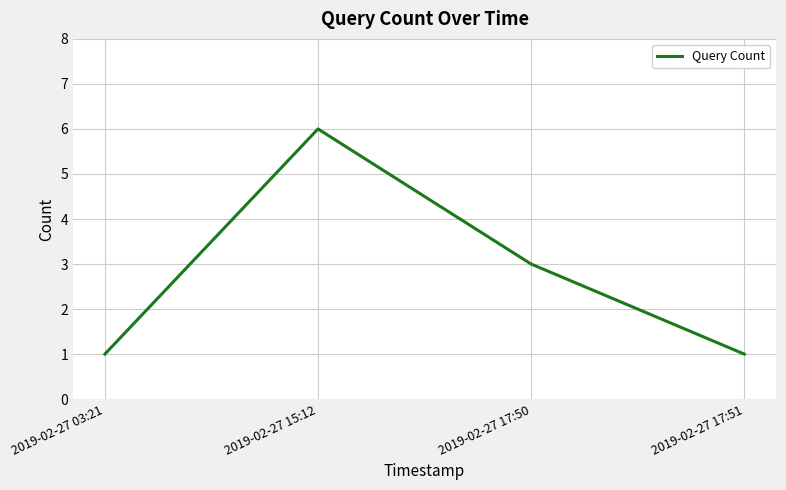

What is the ratio of the value at 2019-02-27 15:12 to the value at 2019-02-27 17:51?

6.0